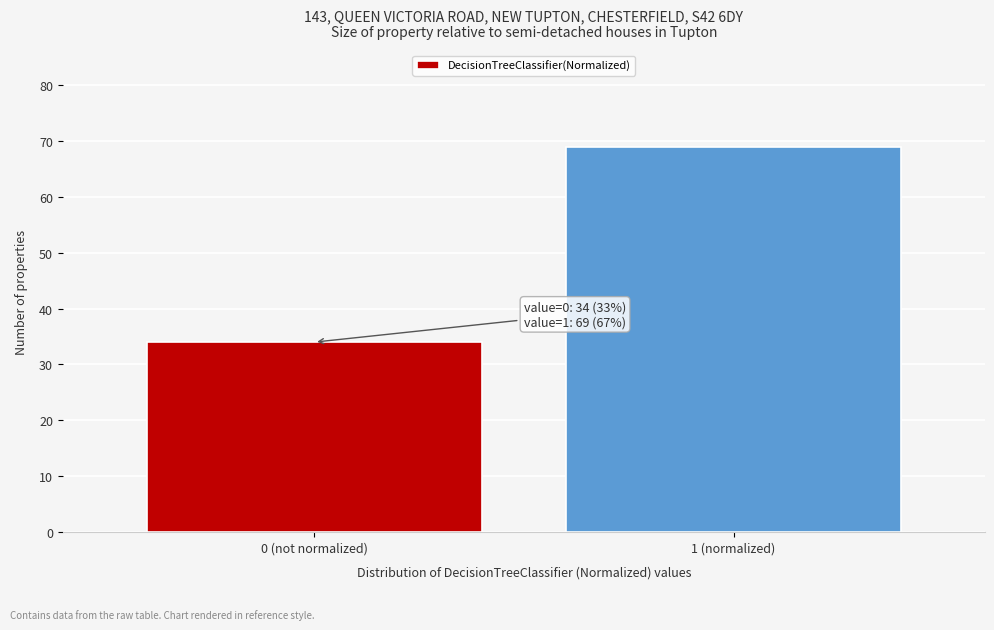

Reading left to right, list all the values displayed in this chart.

0 (not normalized)=34	1 (normalized)=69